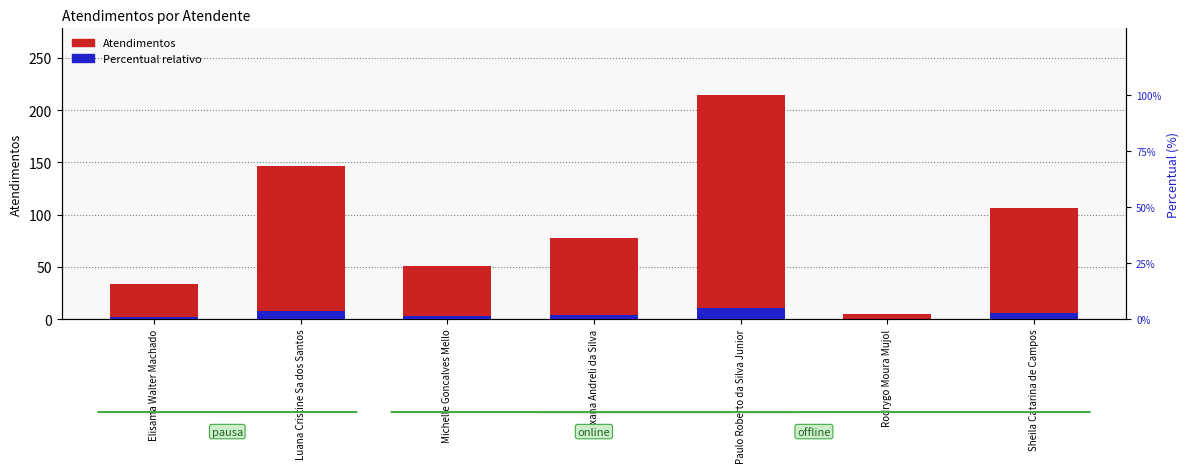

At which label does Percentual relativo reach its minimum?

Rodrygo Moura Mujol